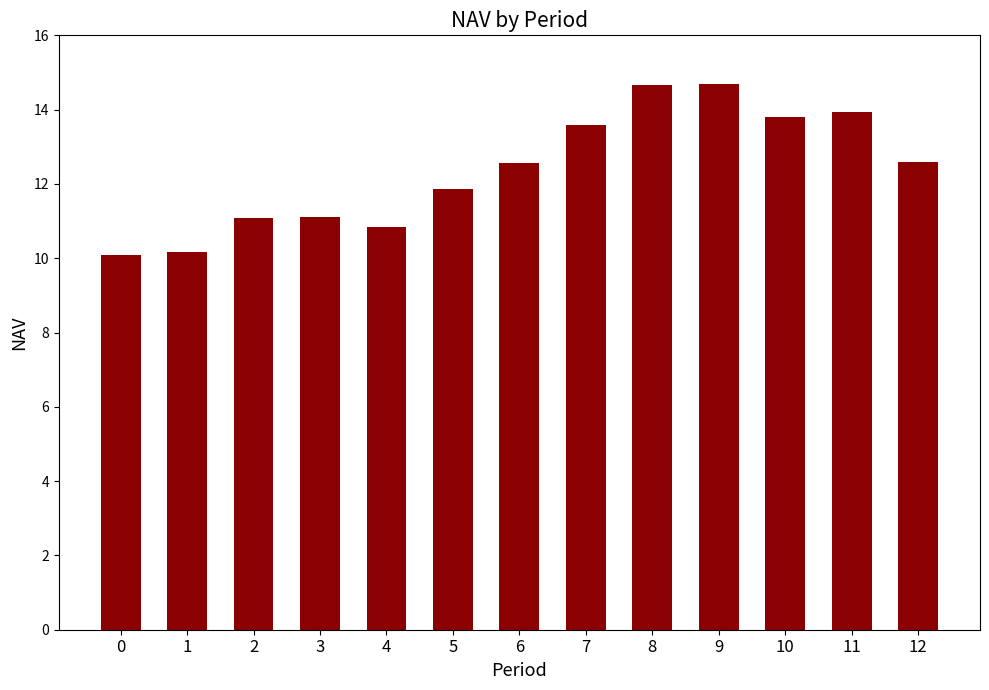

The chart shows a value of 14.7 at 8. True or false?

True